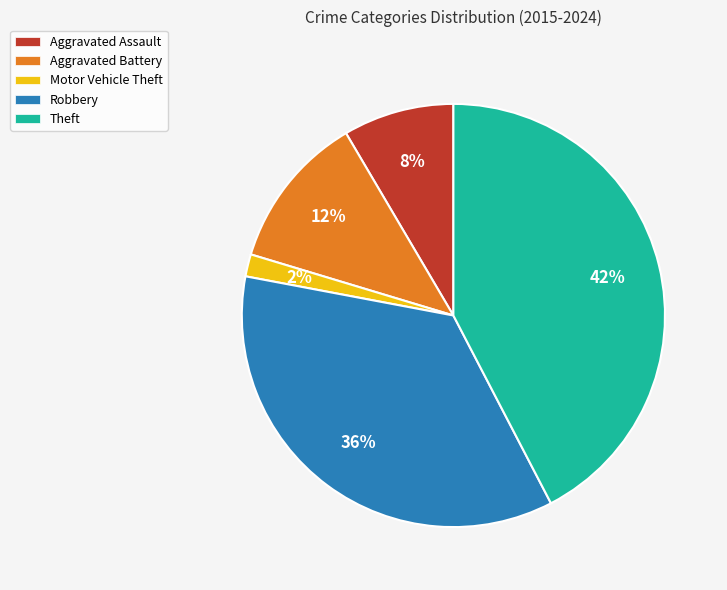

Is the sum of Motor Vehicle Theft and Theft greater than half?

No